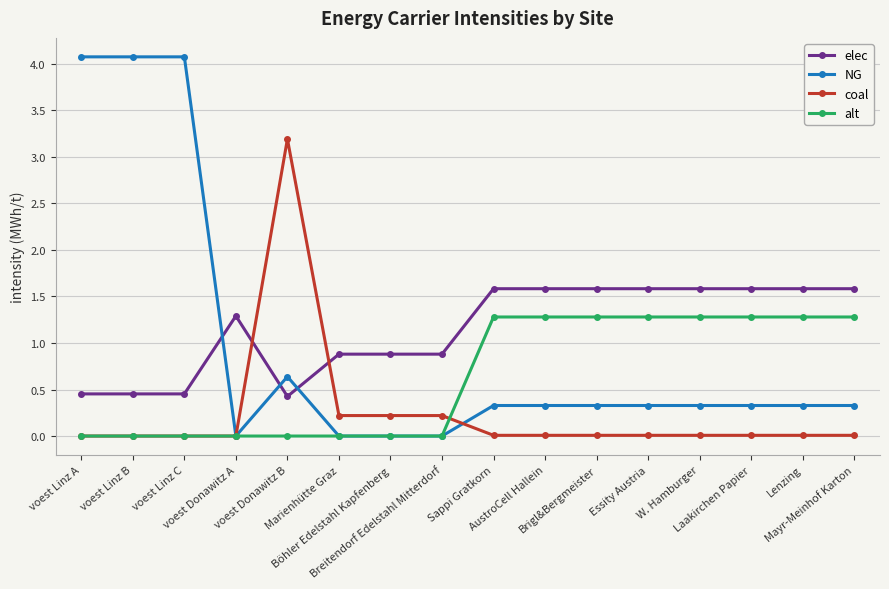

True or false: NG and coal intersect in this chart.

True